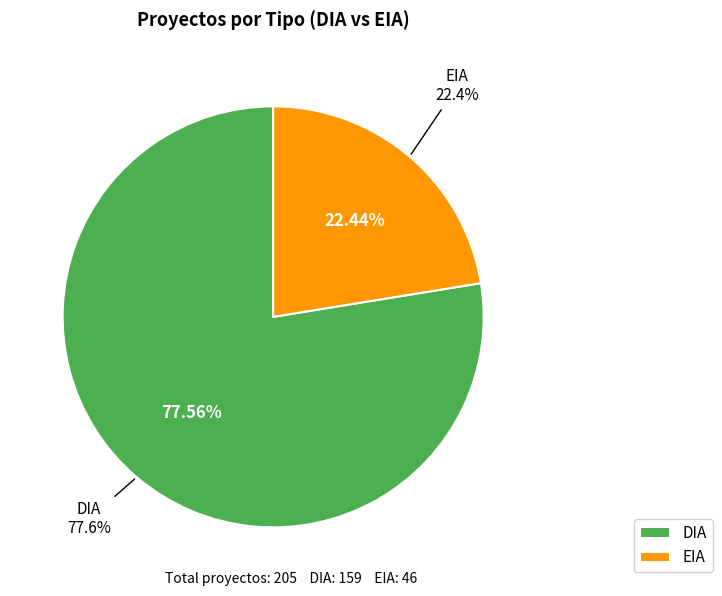

Combined, what portion of the pie is DIA and EIA?

100.0%